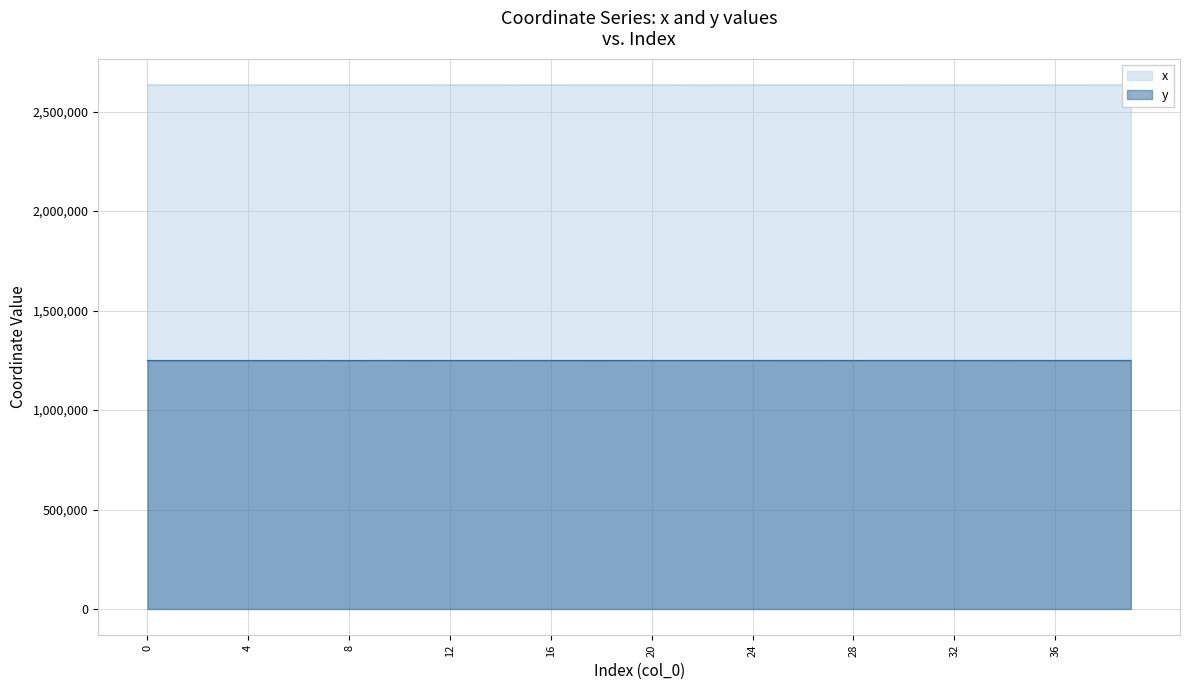

Which series has the largest range (max minus min)?

y